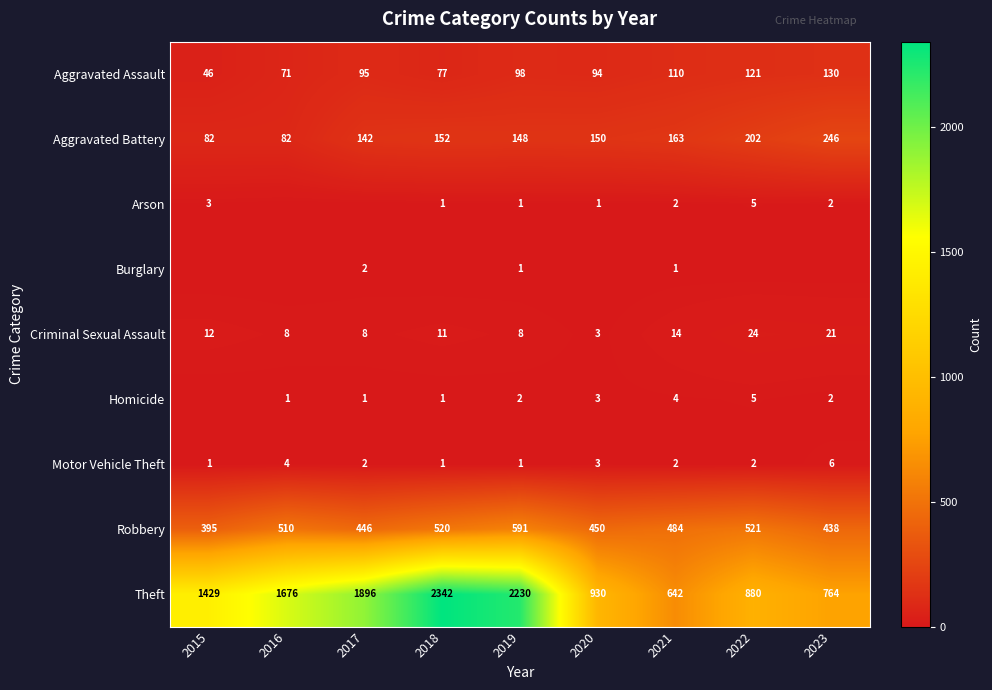

Is it true that Homicide equals 2 at 2019?

True